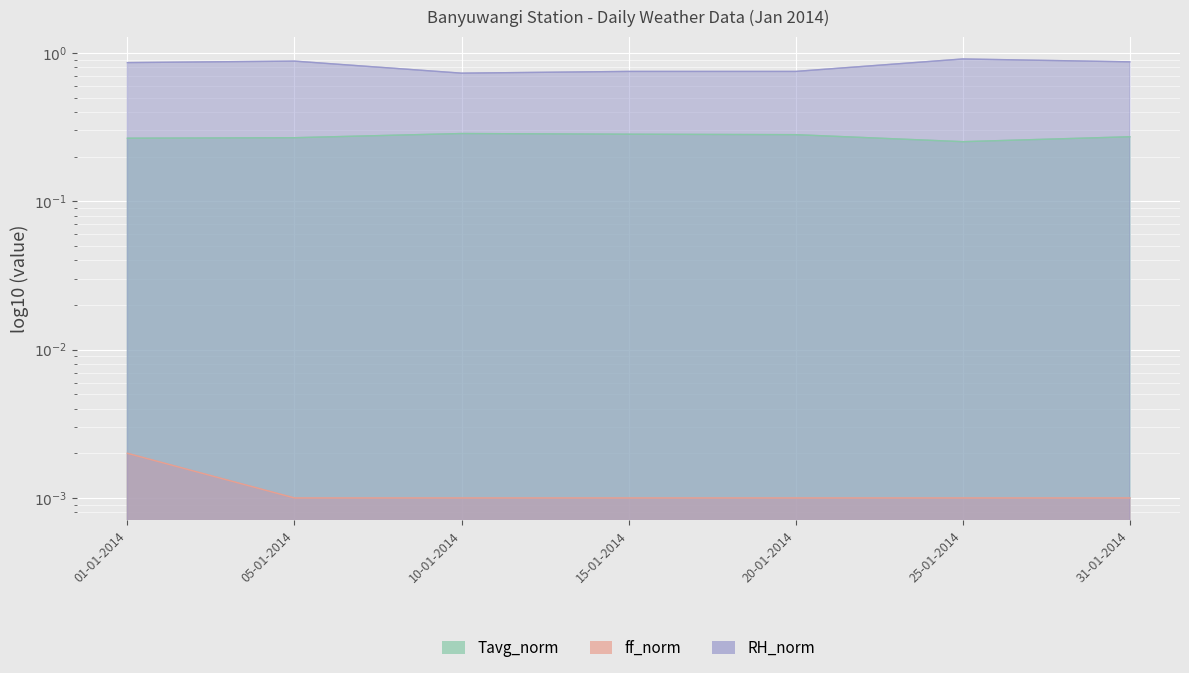

True or false: ff_avg and RH_avg intersect in this chart.

False